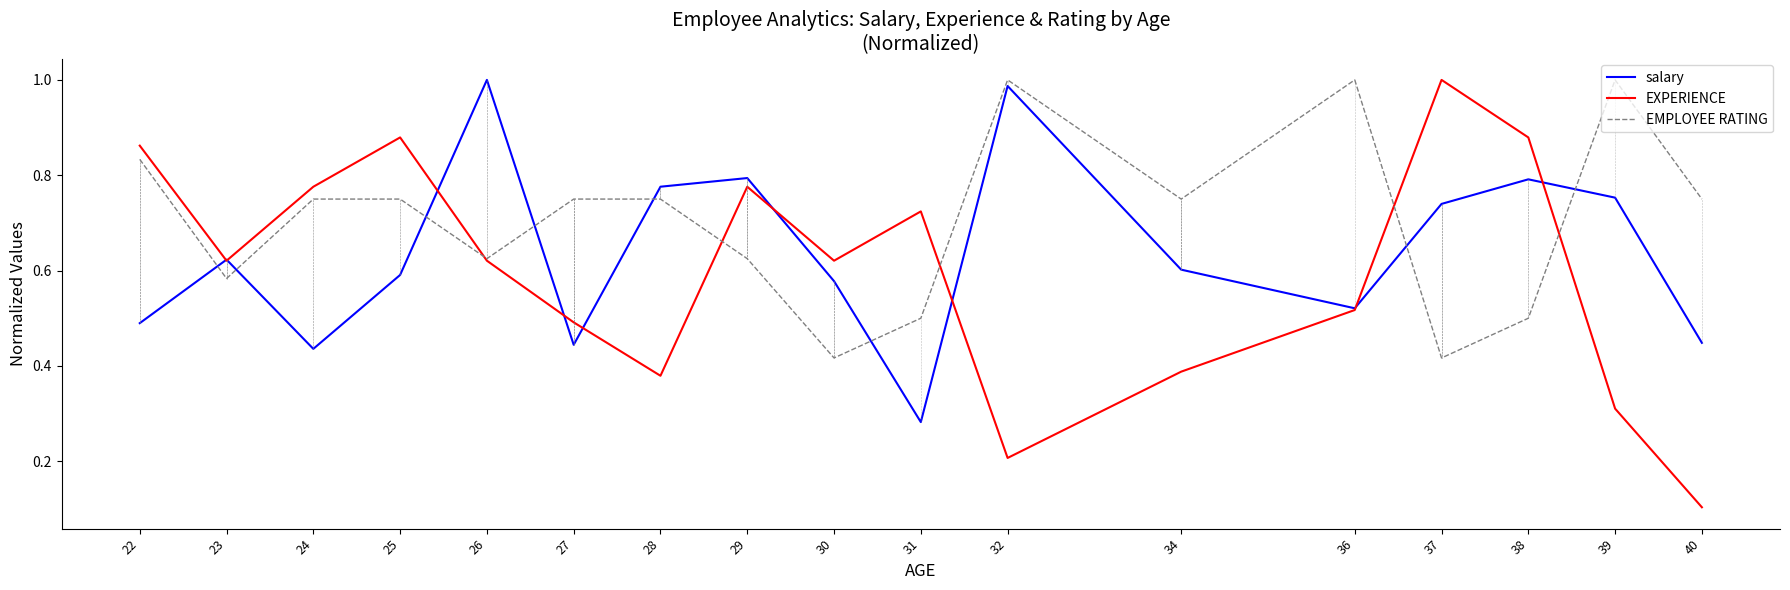

At which label does salary reach its peak?

26